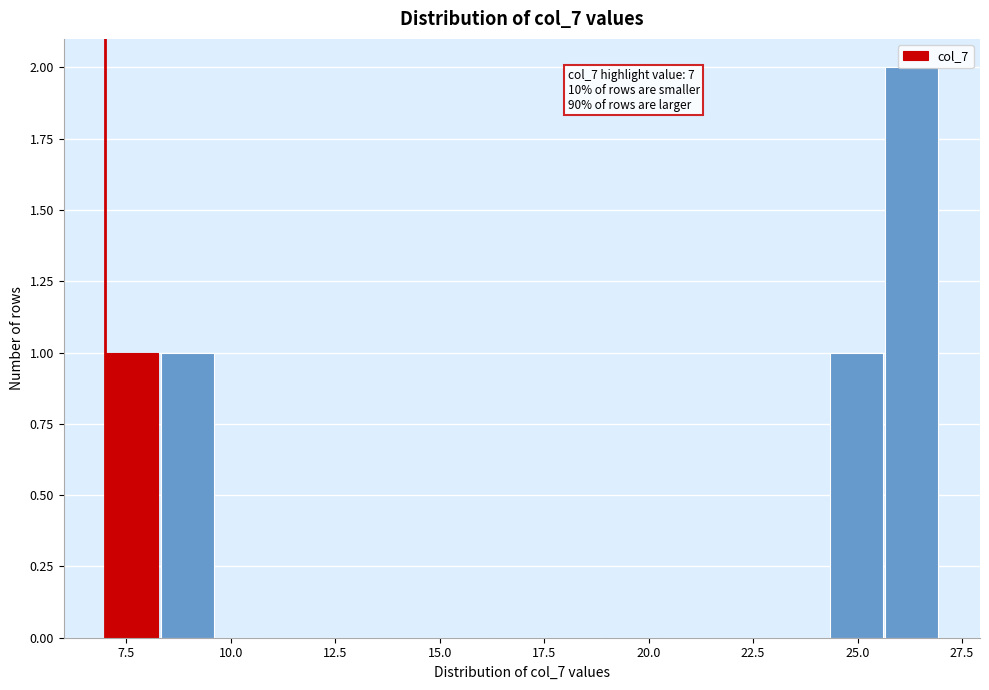

Around what value on the x-axis is the tallest bar? Give the approximate position of its centre, as read against the axis.

26.5